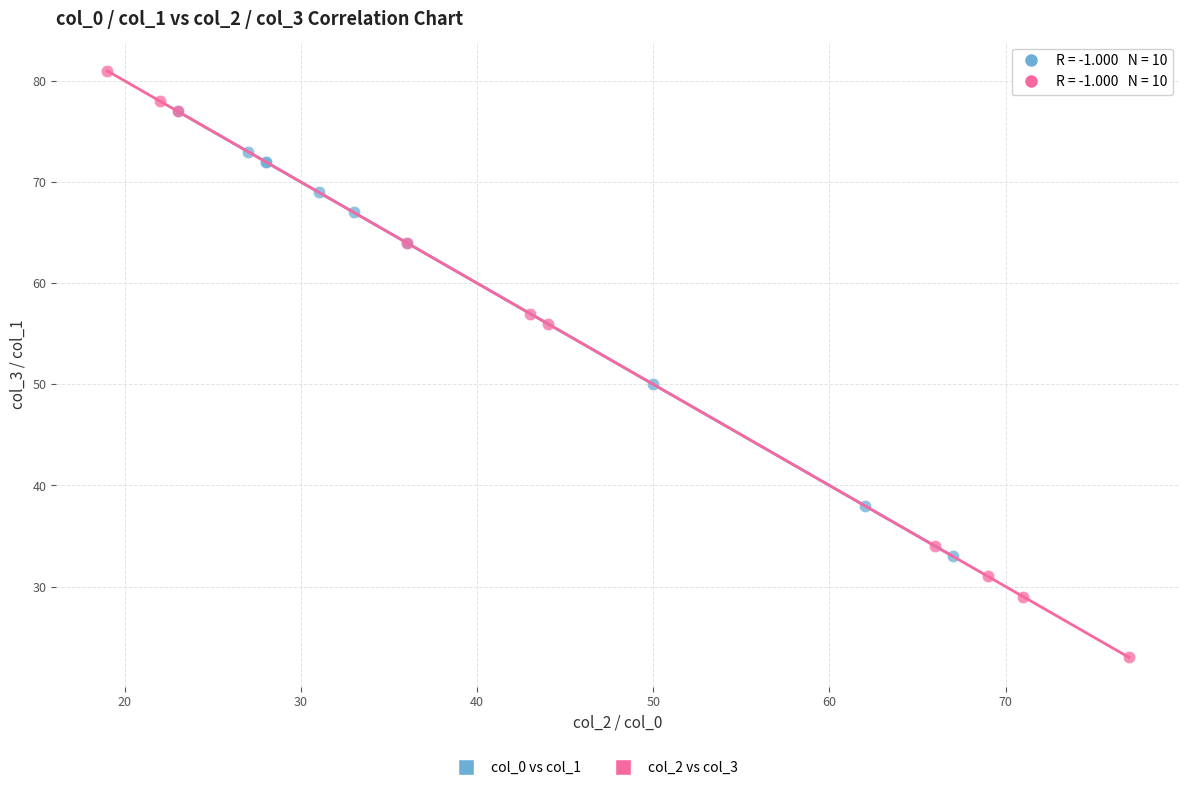

Which series has the widest spread of Y values?

col_2 vs col_3